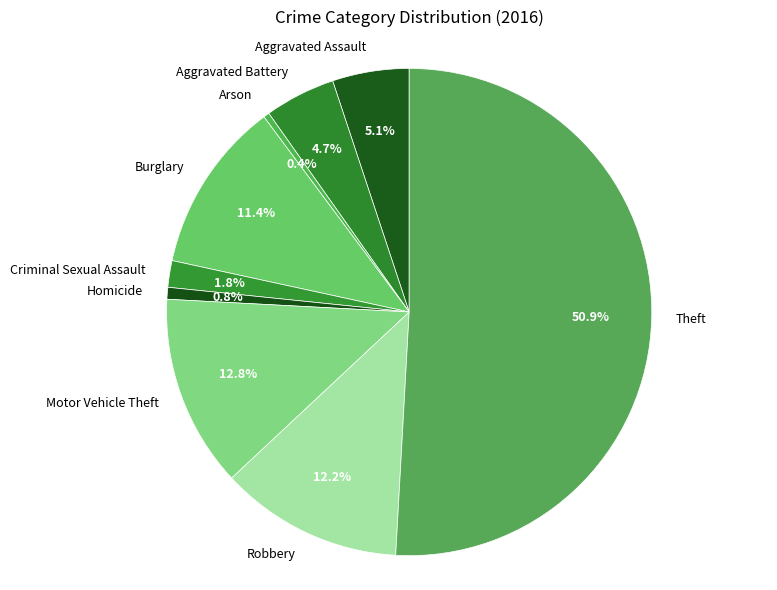

Count the number of slices in the pie.

9